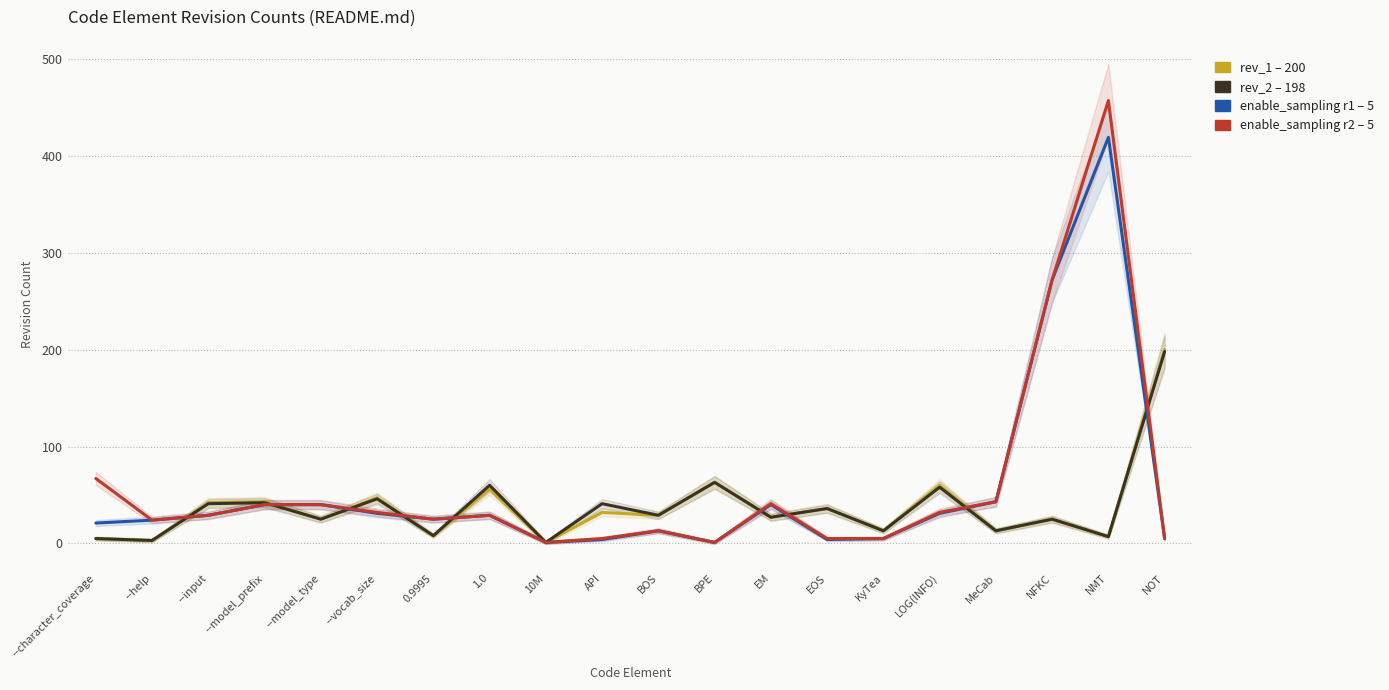

Is it true that enable_sampling_r1 equals 272 at NFKC?

True